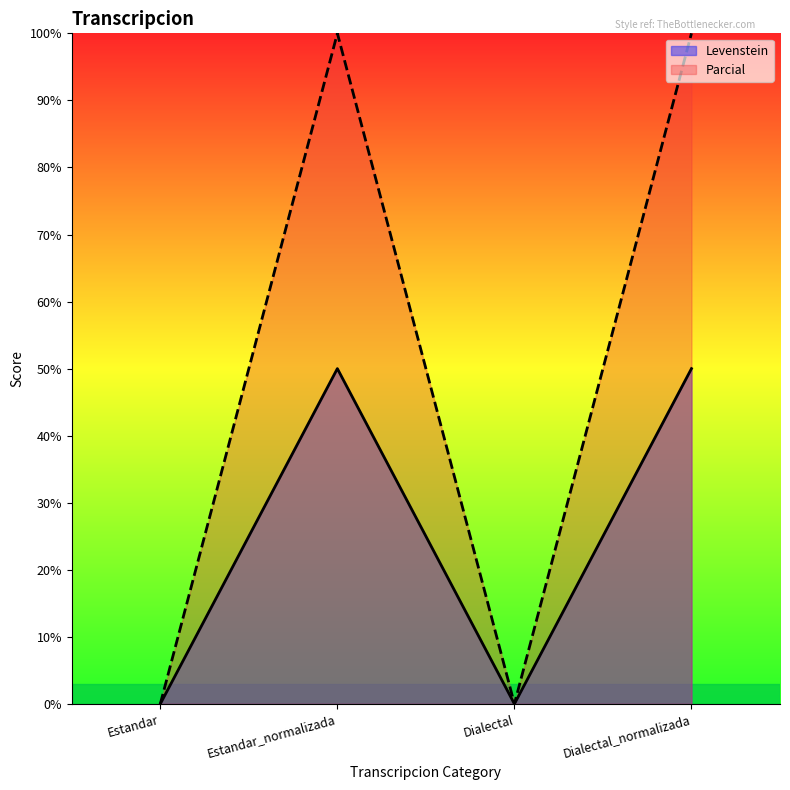

Is it true that Parcial equals 68 at Dialectal?

False